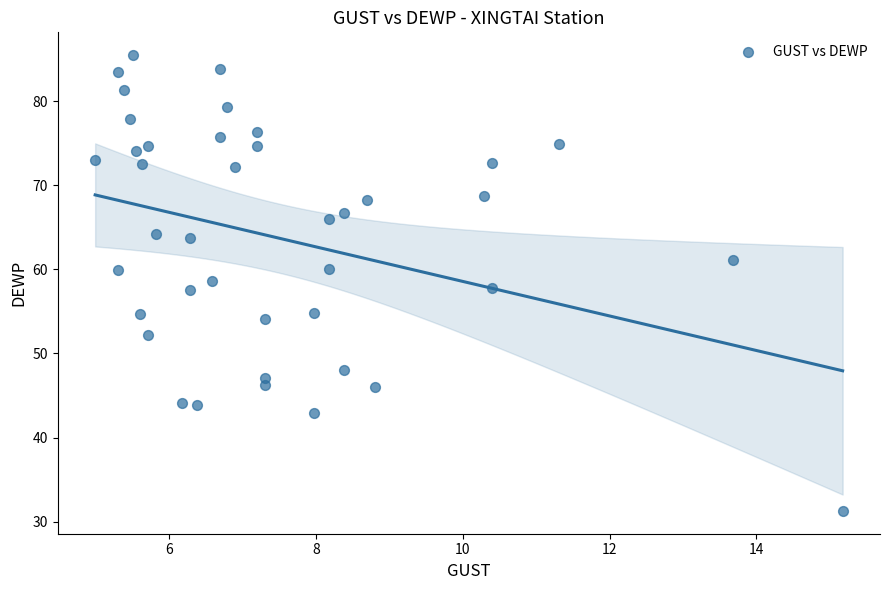

What is the range of X values (max minus min)?

10.2